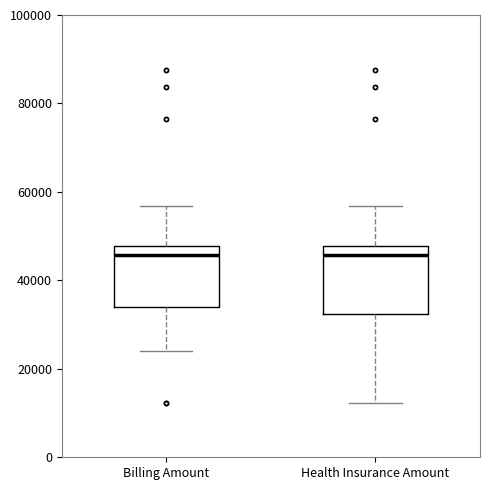

Where does the lower whisker of the box for Billing Amount end on the y-axis? The values are not printed on the chart, so give them approximately, as read against the axis.

24000